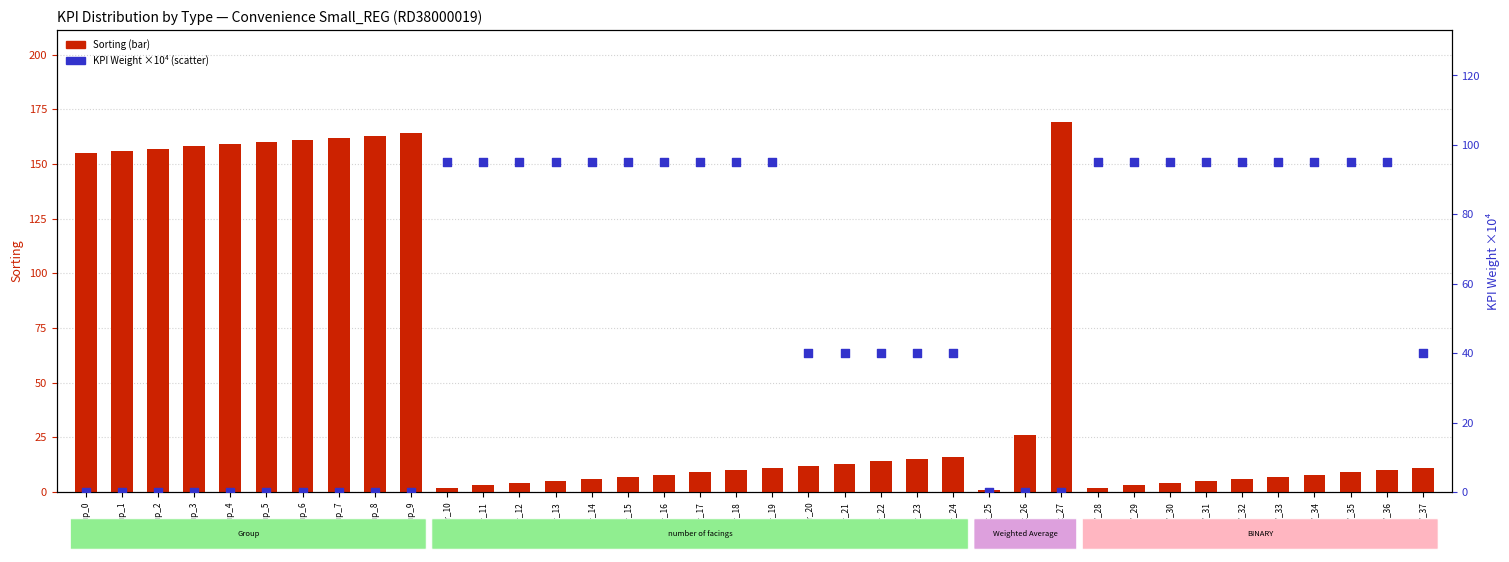

At how many categories does at least one series exceed 134?

11